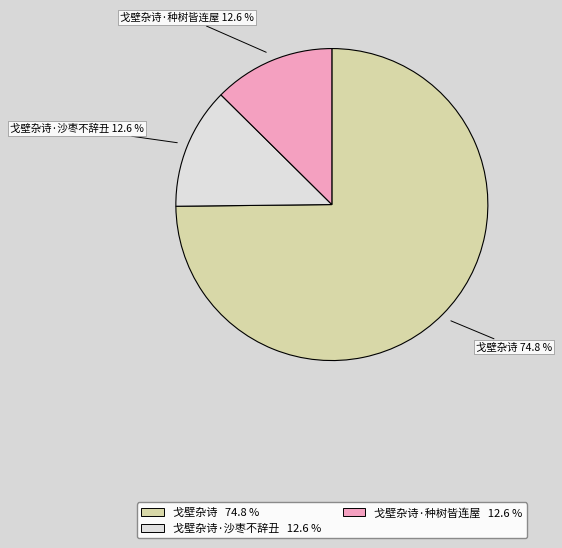

Which slice is the largest?

戈壁杂诗